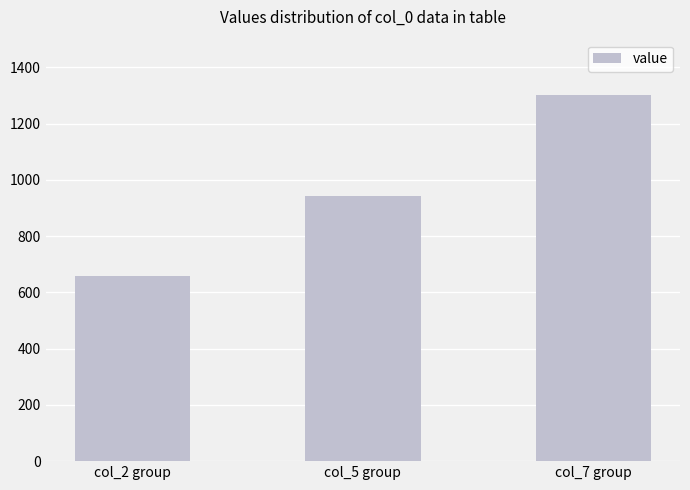

Are the bars horizontal?

No